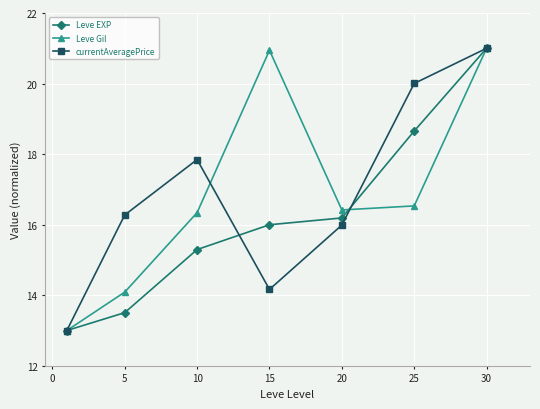

What is the smallest value displayed?

13.0